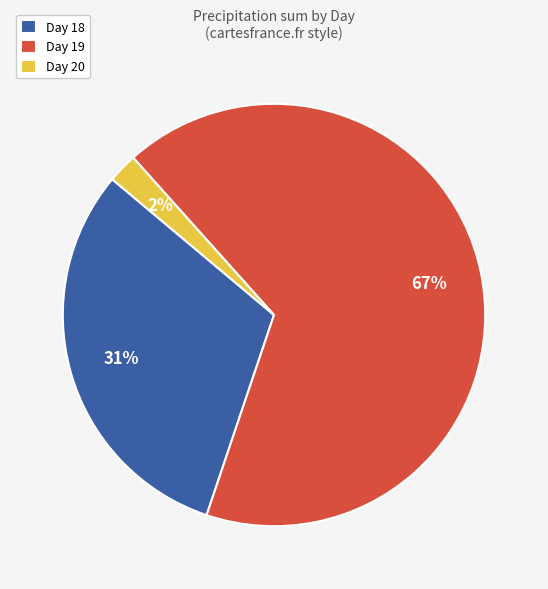

To the nearest percent, what is the average slice percentage?

33%